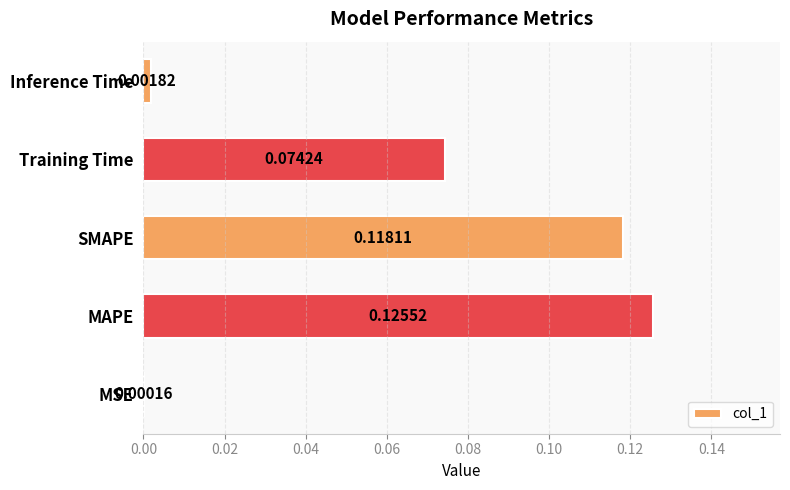

Between SMAPE and MSE, which is larger?

SMAPE